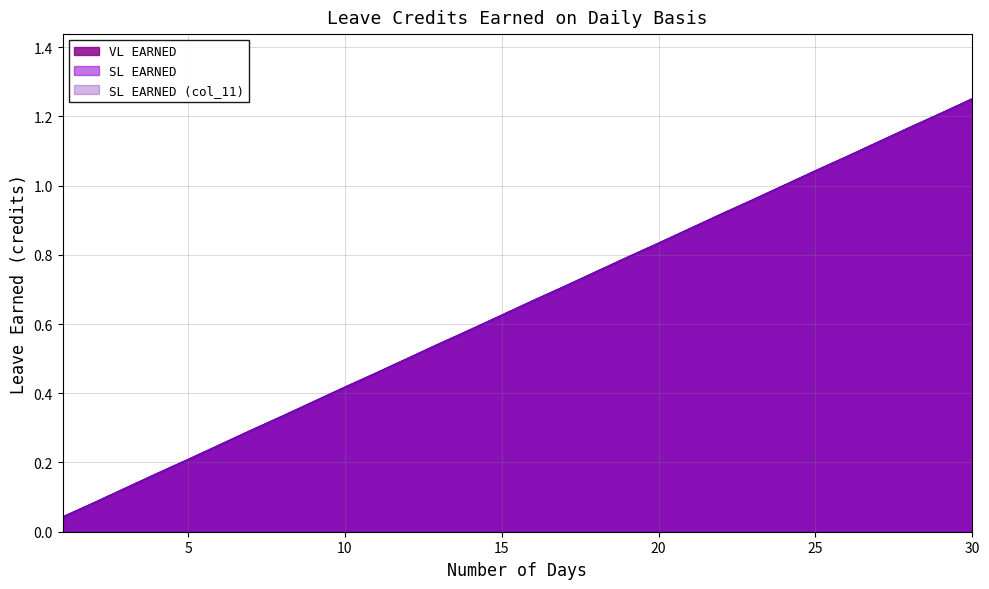

What is the sum of all SL EARNED (col_11) values?

19.4